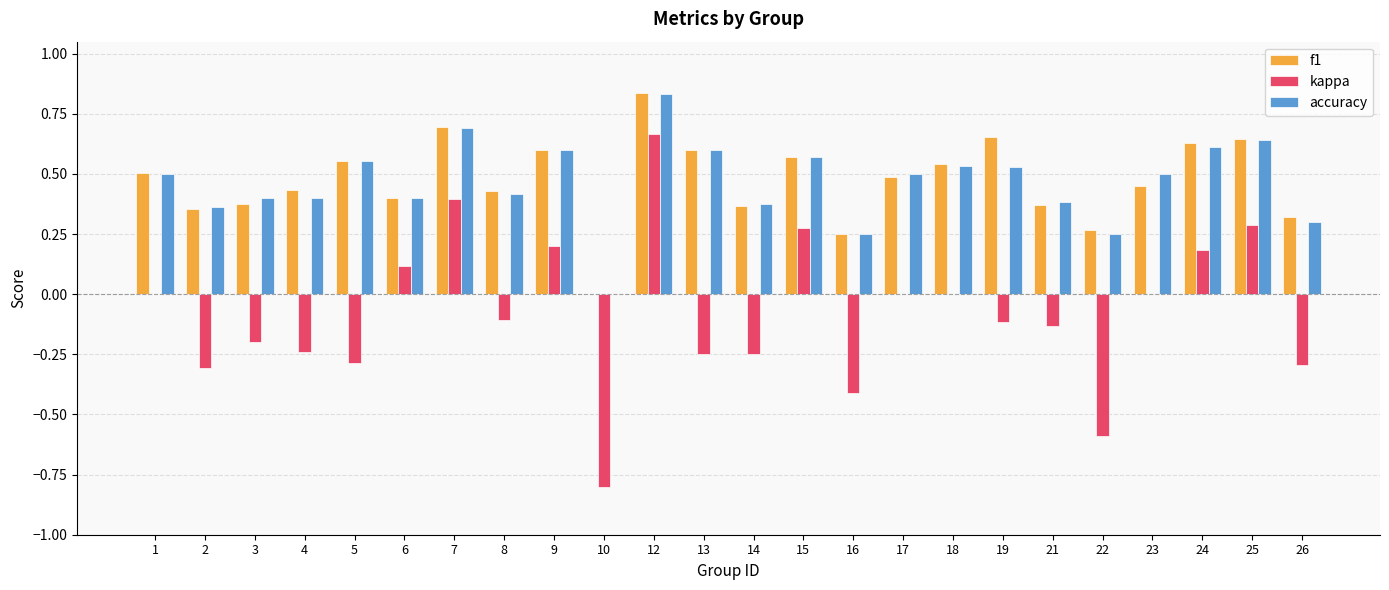

Read the kappa value at 16.

-0.4